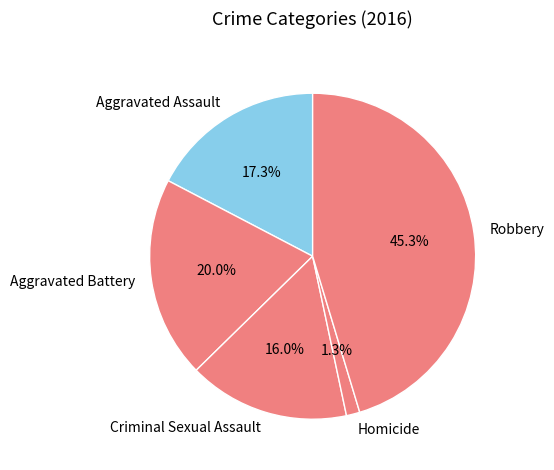

Between Criminal Sexual Assault and Aggravated Assault, which is larger?

Aggravated Assault